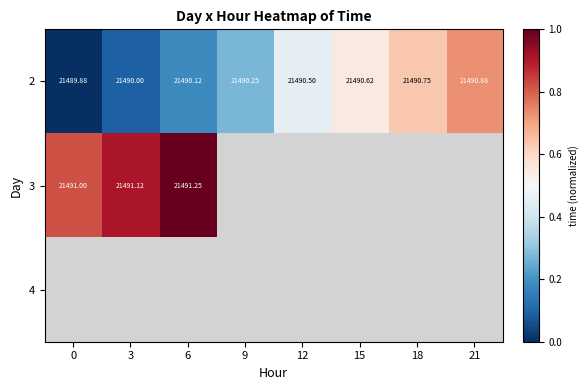

List the series in order of their peak value, lowest first.

2, 3, 4